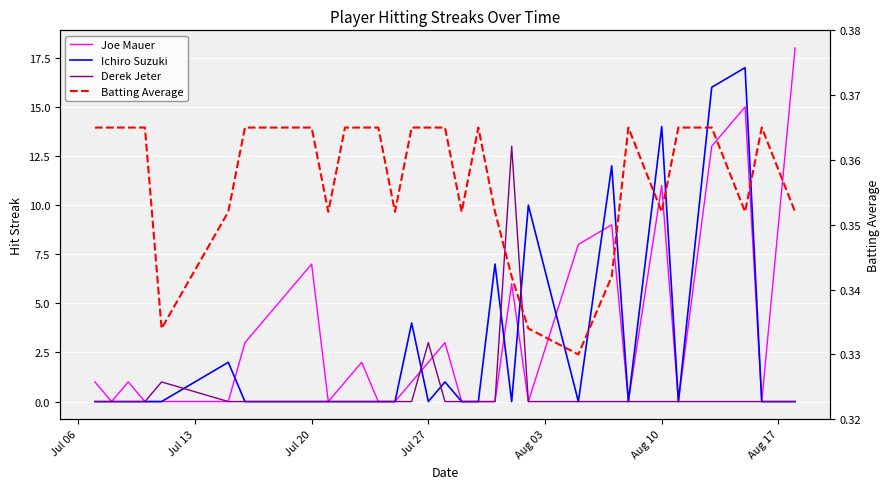

Is it true that Batting Average equals 0.4 at Jul 20?

True